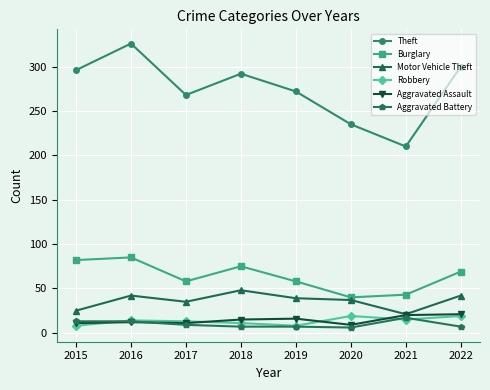

At how many categories does at least one series exceed 135?

8